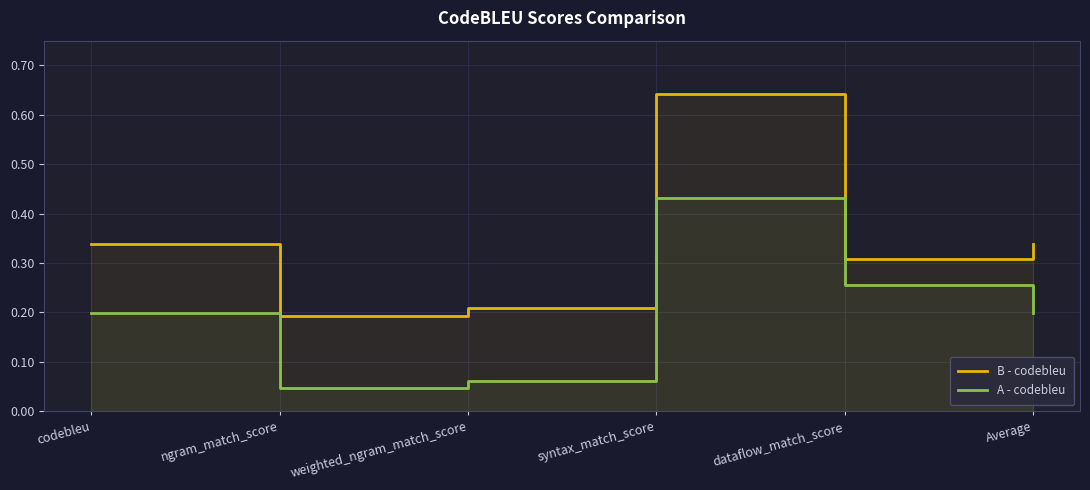

What is the sum of the A - codebleu values at codebleu and dataflow_match_score?

0.5